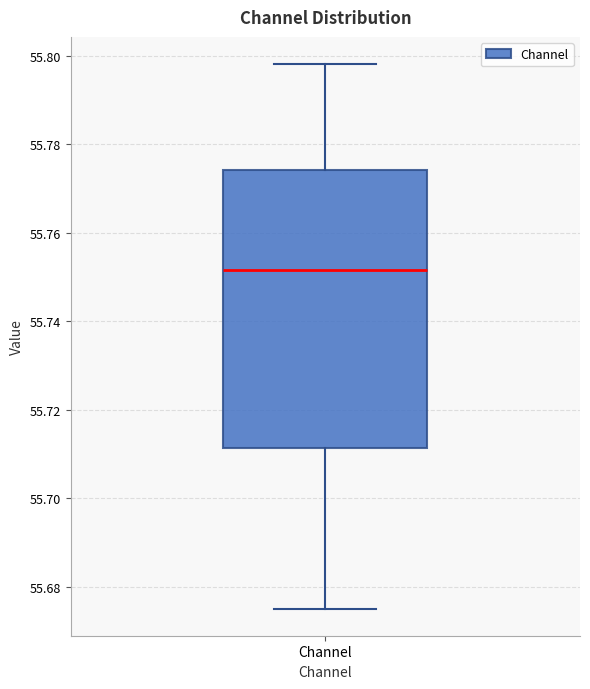

Read this box plot against the y-axis: the position of the median line, the range covered by the box, and the ends of both whiskers. The values are not printed on the chart, so give them approximately, as read against the axis.

median 55.752, box 55.712 to 55.774, whiskers 55.676 to 55.798